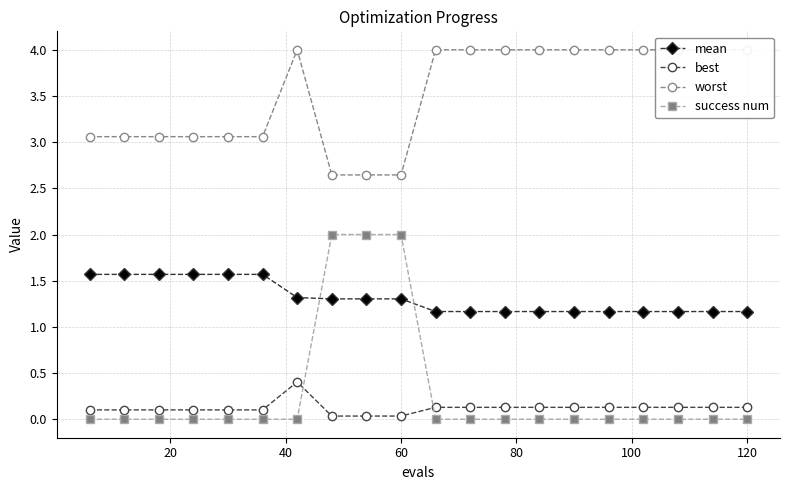

After their last crossing, which series has the higher values: mean or success num?

mean